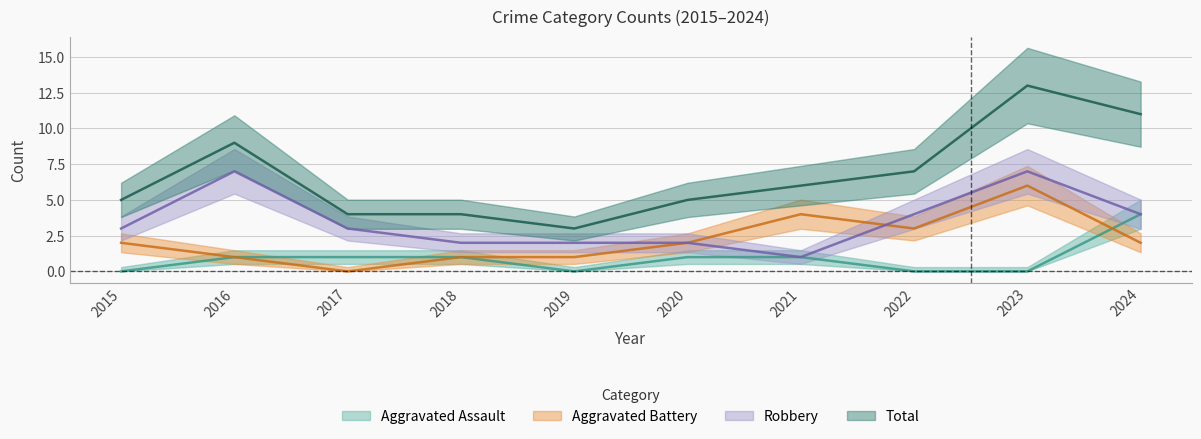

Reading left to right, list all the values displayed in this chart.

Aggravated Assault: 2015=0	2016=1	2017=1	2018=1	2019=0	2020=1	2021=1	2022=0	2023=0	2024=4
Aggravated Battery: 2015=2	2016=1	2017=0	2018=1	2019=1	2020=2	2021=4	2022=3	2023=6	2024=2
Robbery: 2015=3	2016=7	2017=3	2018=2	2019=2	2020=2	2021=1	2022=4	2023=7	2024=4
Total: 2015=5	2016=9	2017=4	2018=4	2019=3	2020=5	2021=6	2022=7	2023=13	2024=11